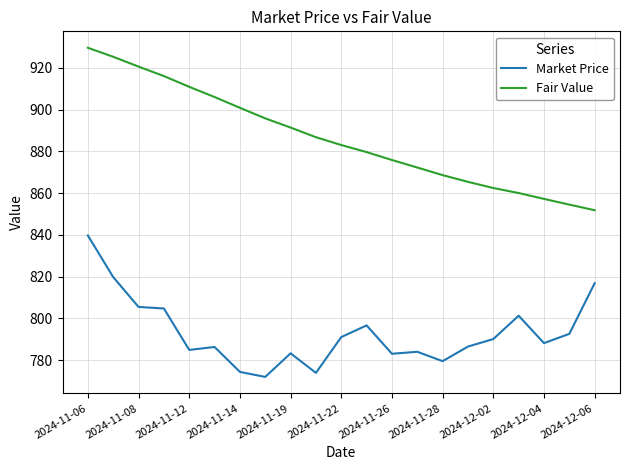

What is the highest value of the Fair Value series?

929.7